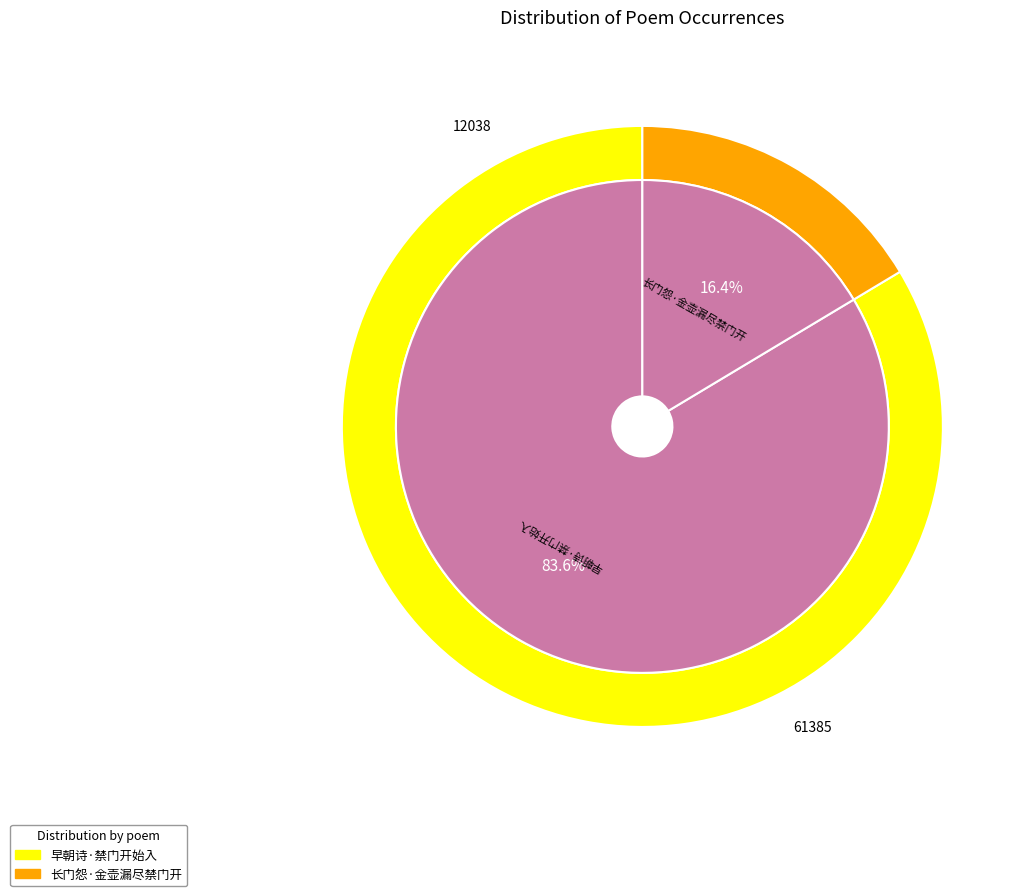

Do 早朝诗·禁门开始入 and 长门怨·金壶漏尽禁门开 together represent more than half of the pie?

Yes